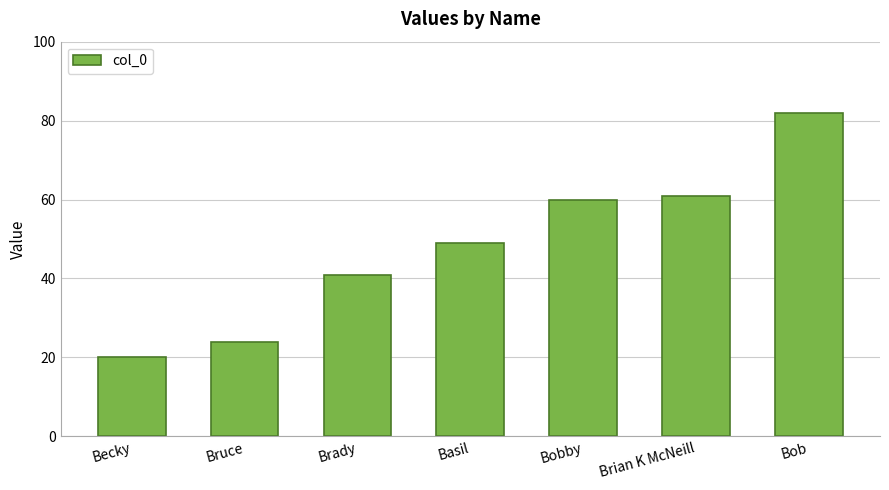

What is the maximum value shown in the chart?

82